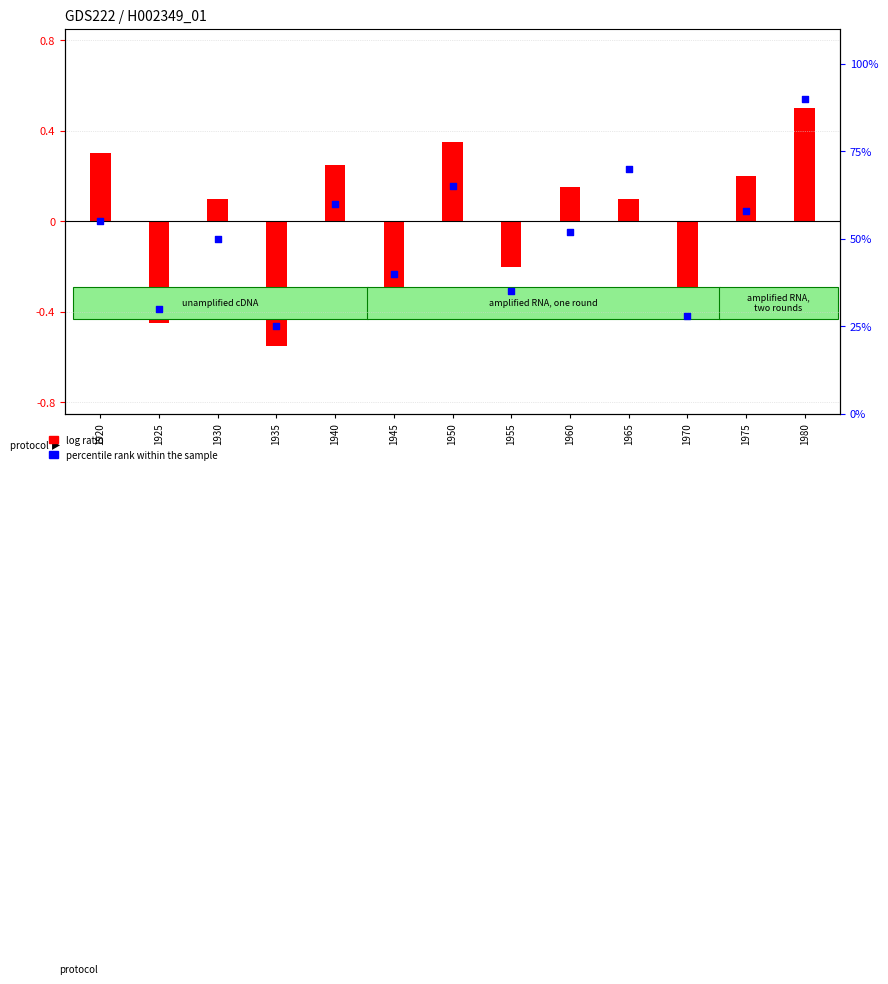

What is the total value across all series at 1960?

52.1